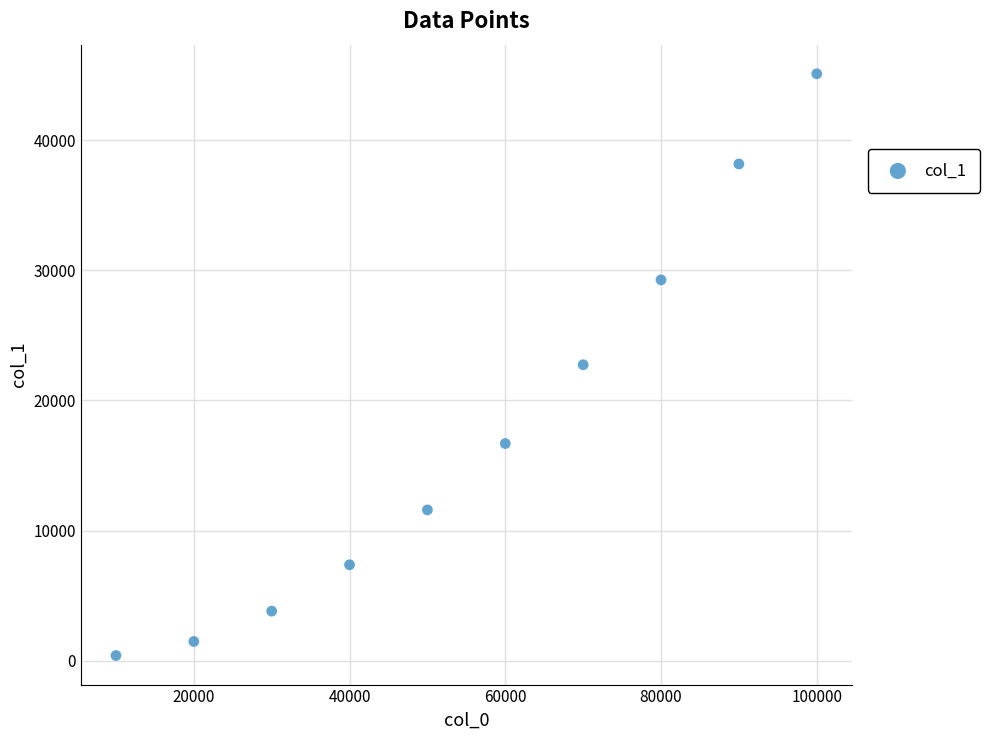

What is the average X value?

55000